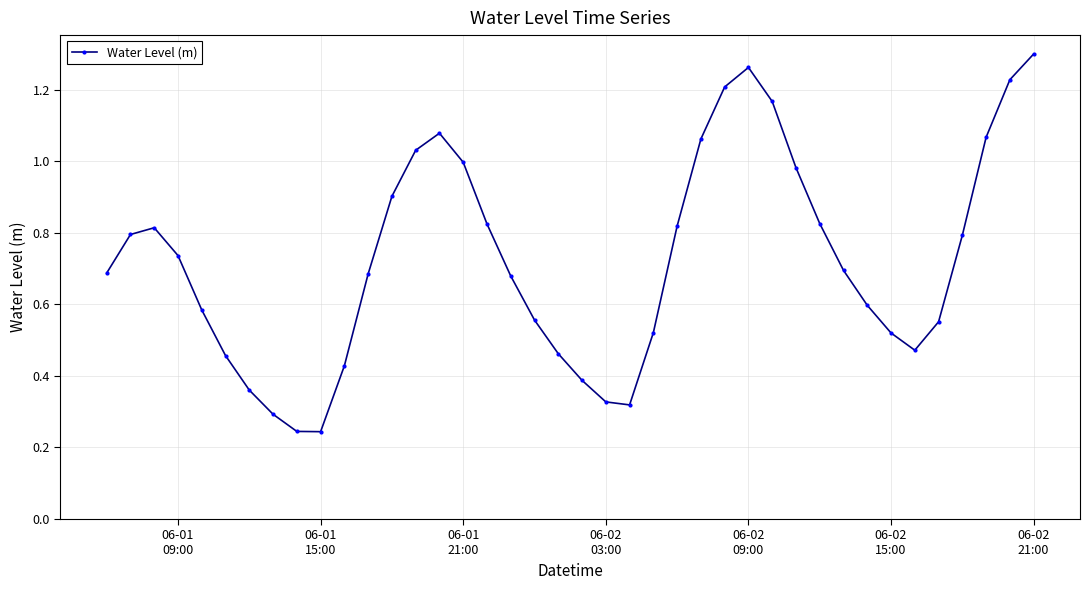

What is the sum of all values?

29.0